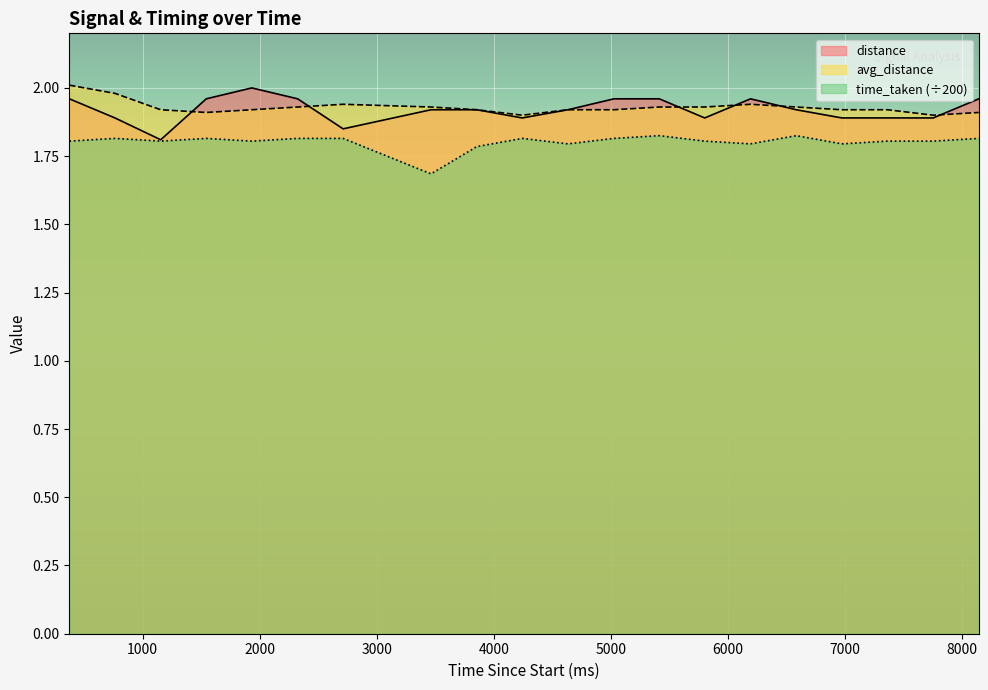

Reading right to left, transcribe all the data shown in this chart.

distance: 2.0	1.9	1.9	1.9	1.9	2.0	1.9	2.0	2.0	1.9	1.9	1.9	1.9	1.9	2.0	2.0	2.0	1.8	1.9	2.0
avg_distance: 1.9	1.9	1.9	1.9	1.9	1.9	1.9	1.9	1.9	1.9	1.9	1.9	1.9	1.9	1.9	1.9	1.9	1.9	2.0	2.0
time_taken: 1.8	1.8	1.8	1.8	1.8	1.8	1.8	1.8	1.8	1.8	1.8	1.8	1.7	1.8	1.8	1.8	1.8	1.8	1.8	1.8